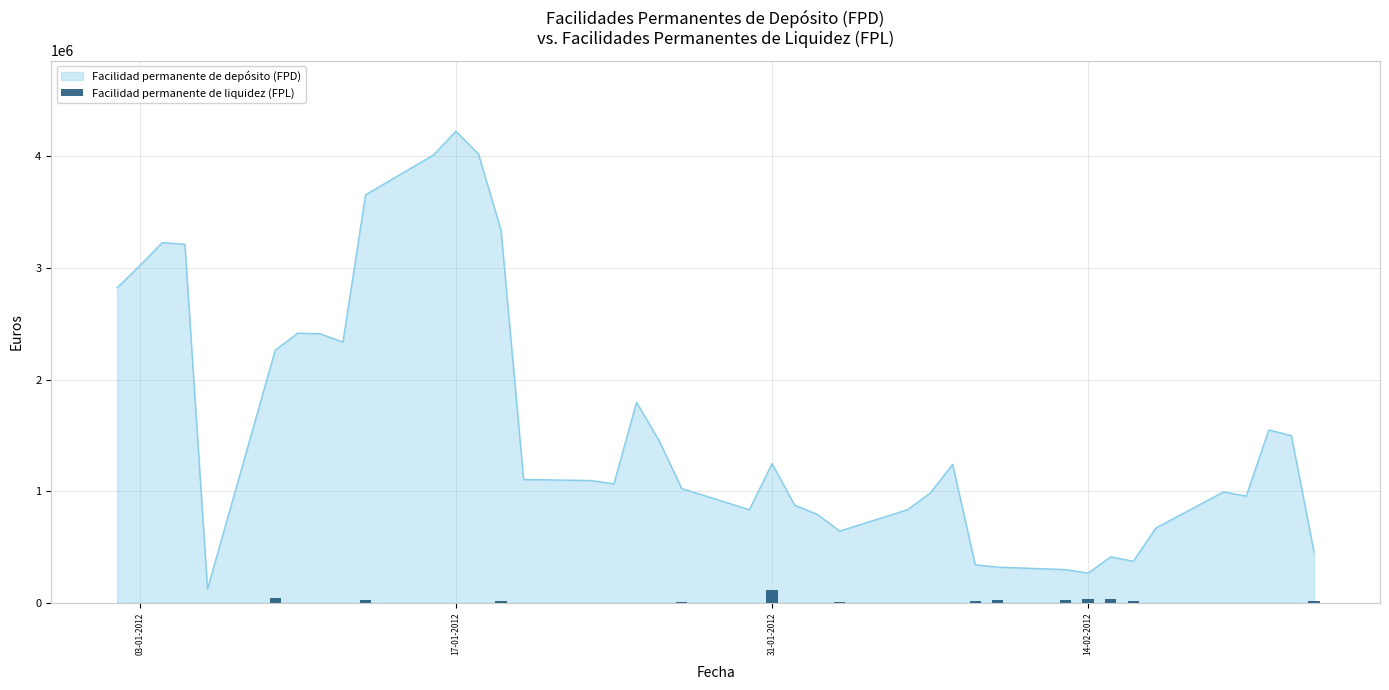

What is the label of the 40th bar from the right?

03-01-2012